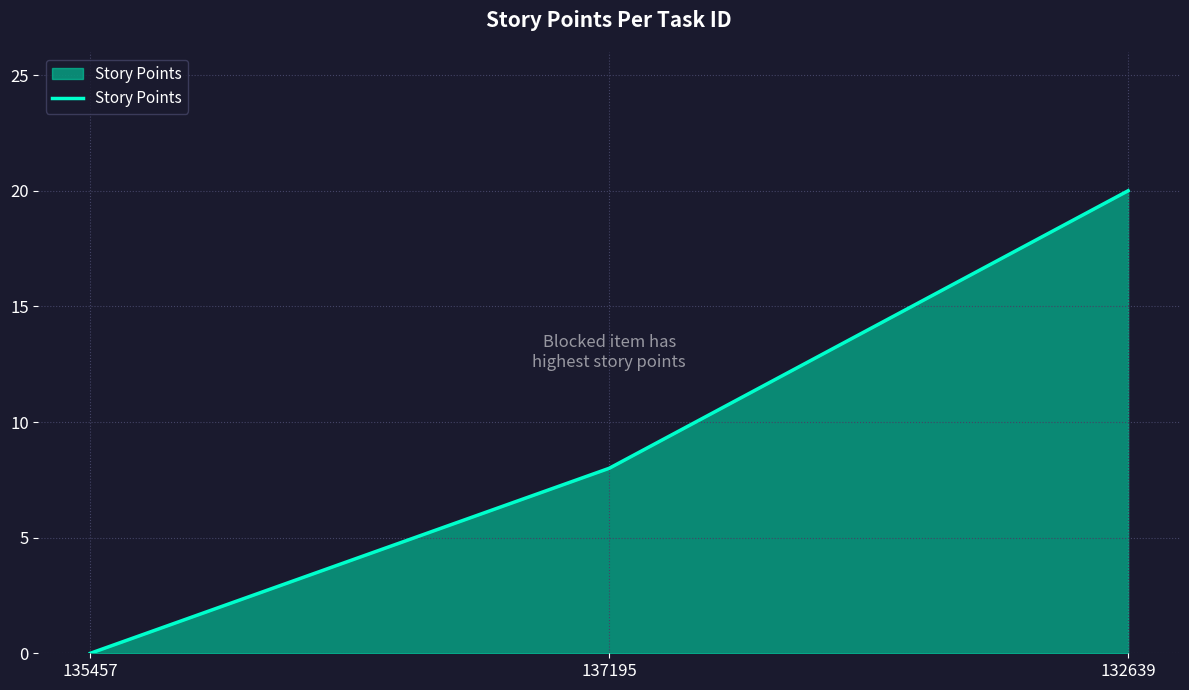

What value does the data have at 137195, to the nearest 5?

10